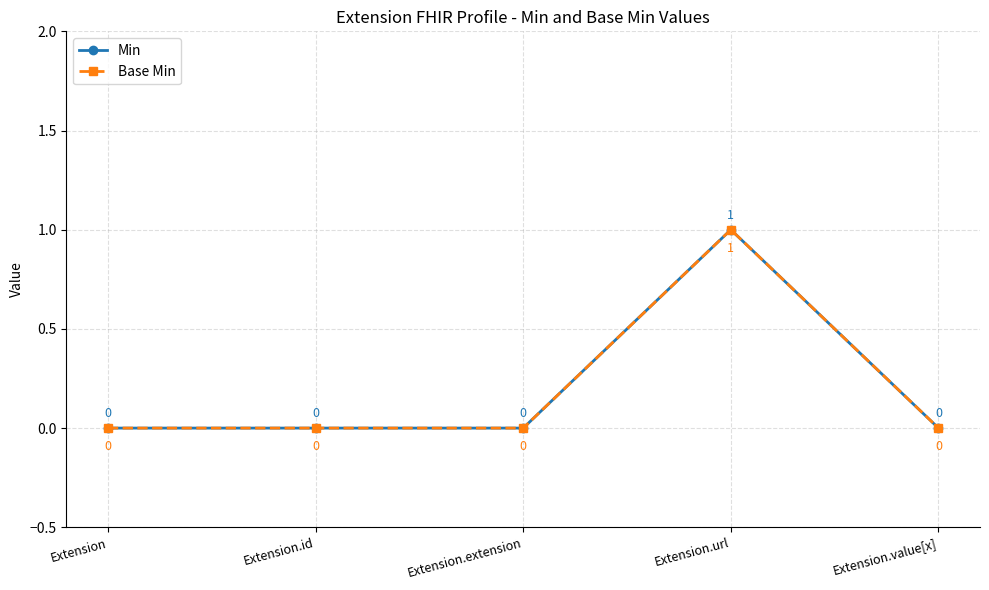

Which series changed the most between Extension and Extension.id?

Min